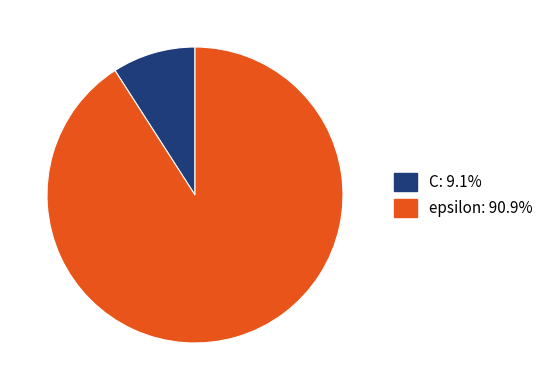

Is the sum of C and epsilon greater than half?

Yes